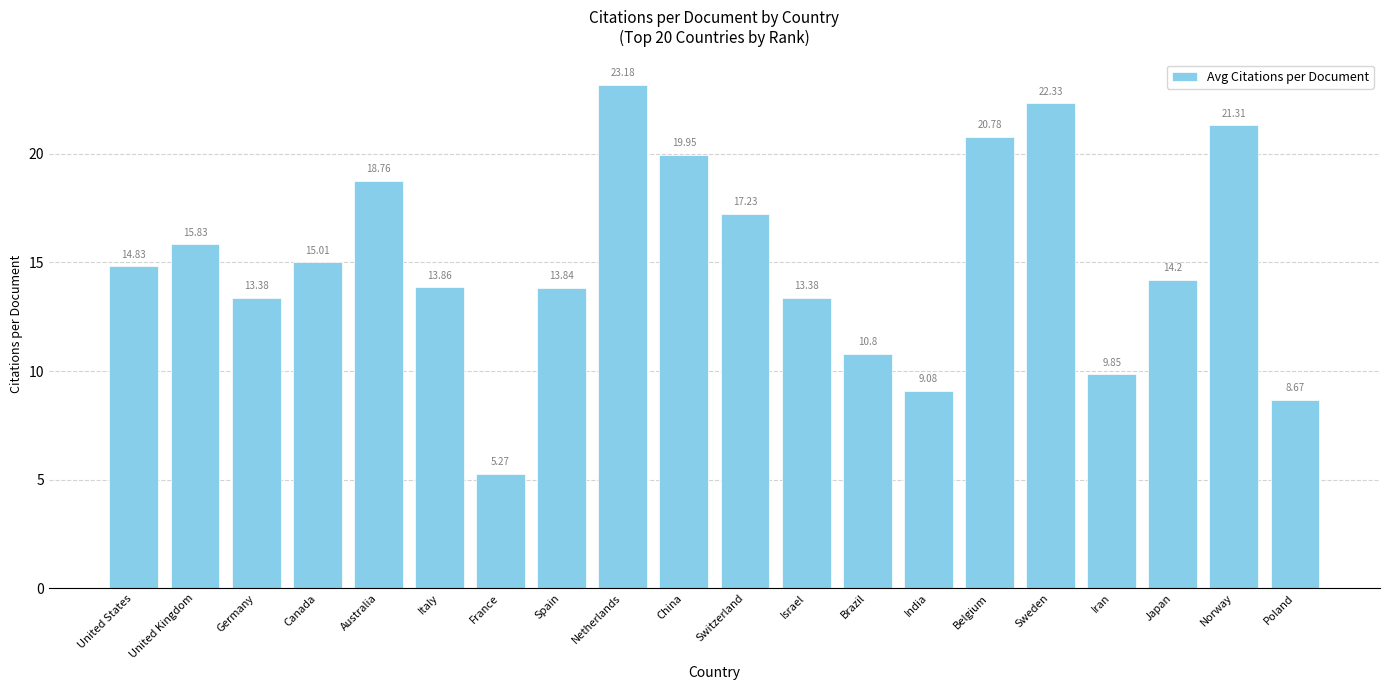

What is the sum of all values?

301.5